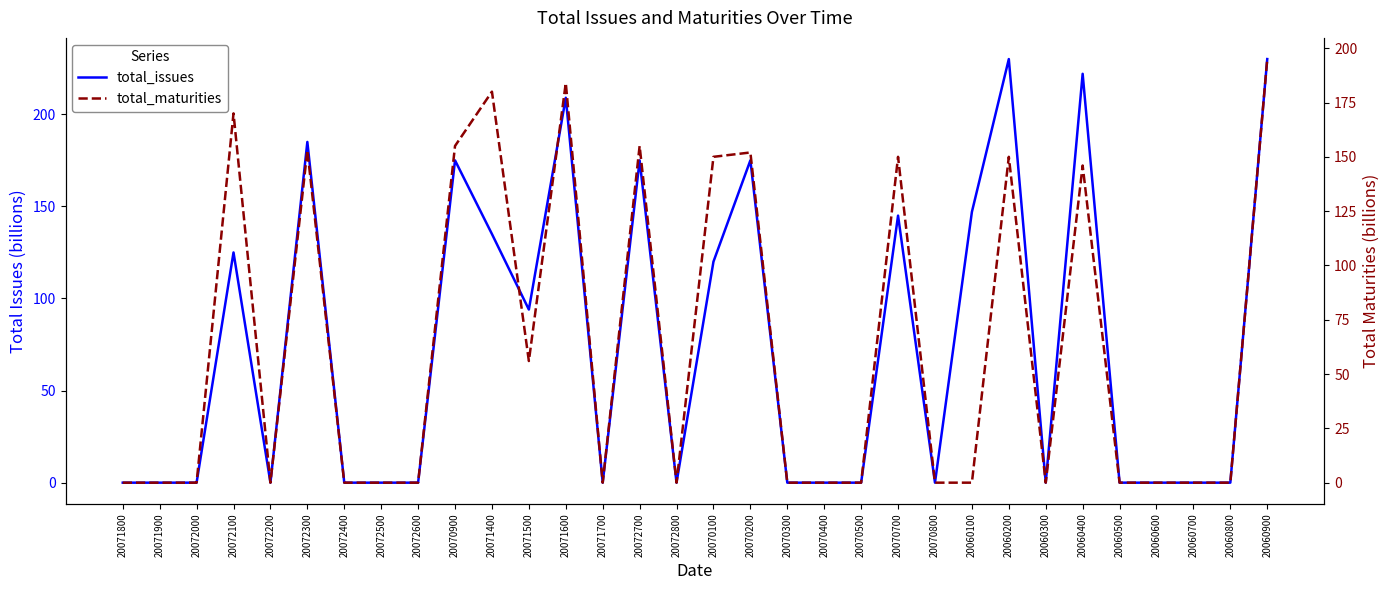

True or false: total_maturities has a value of 53 at 20072100.

False